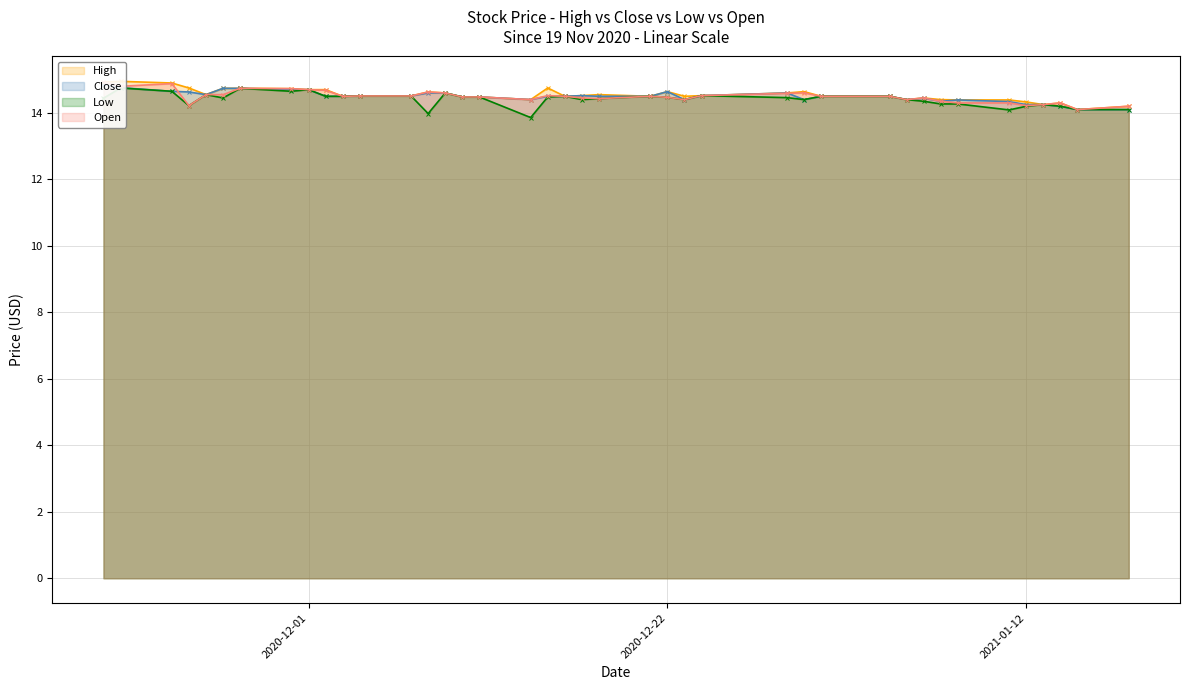

What is the label of the 38th point from the right?

2020-11-23